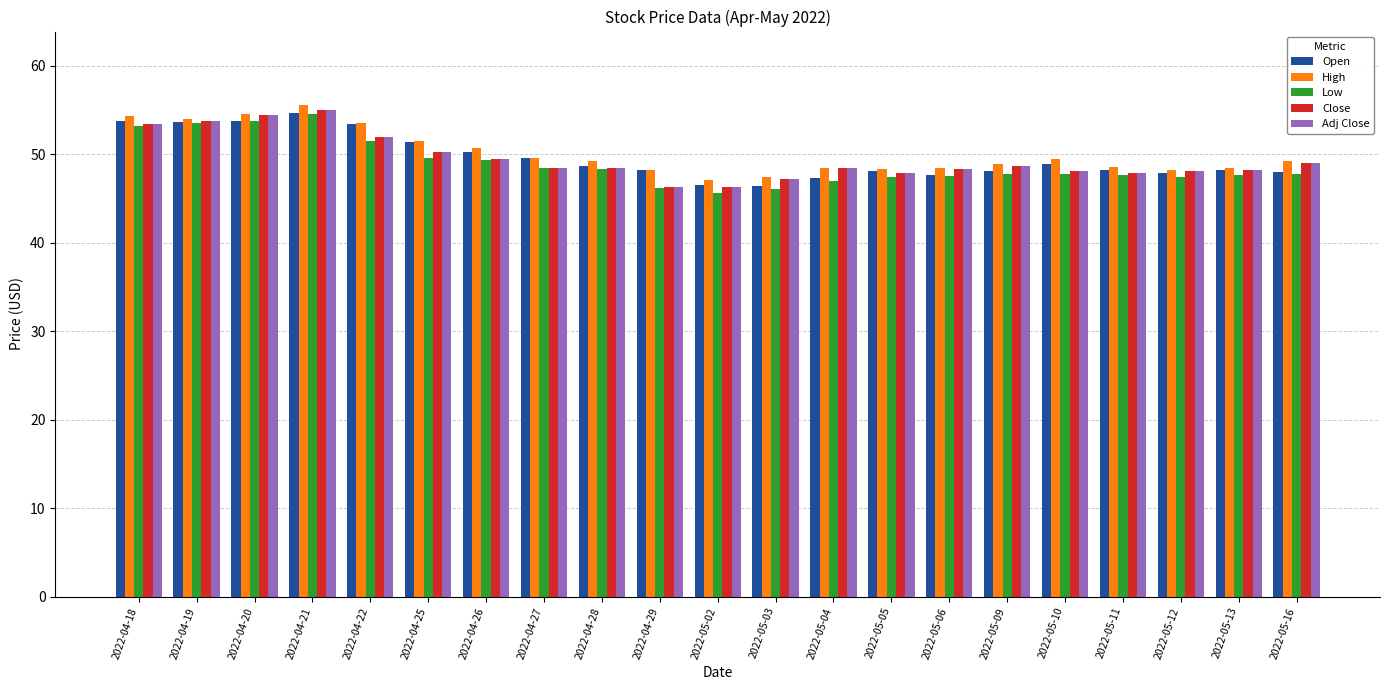

What is the difference between the highest and lowest values at 2022-04-25?

1.9